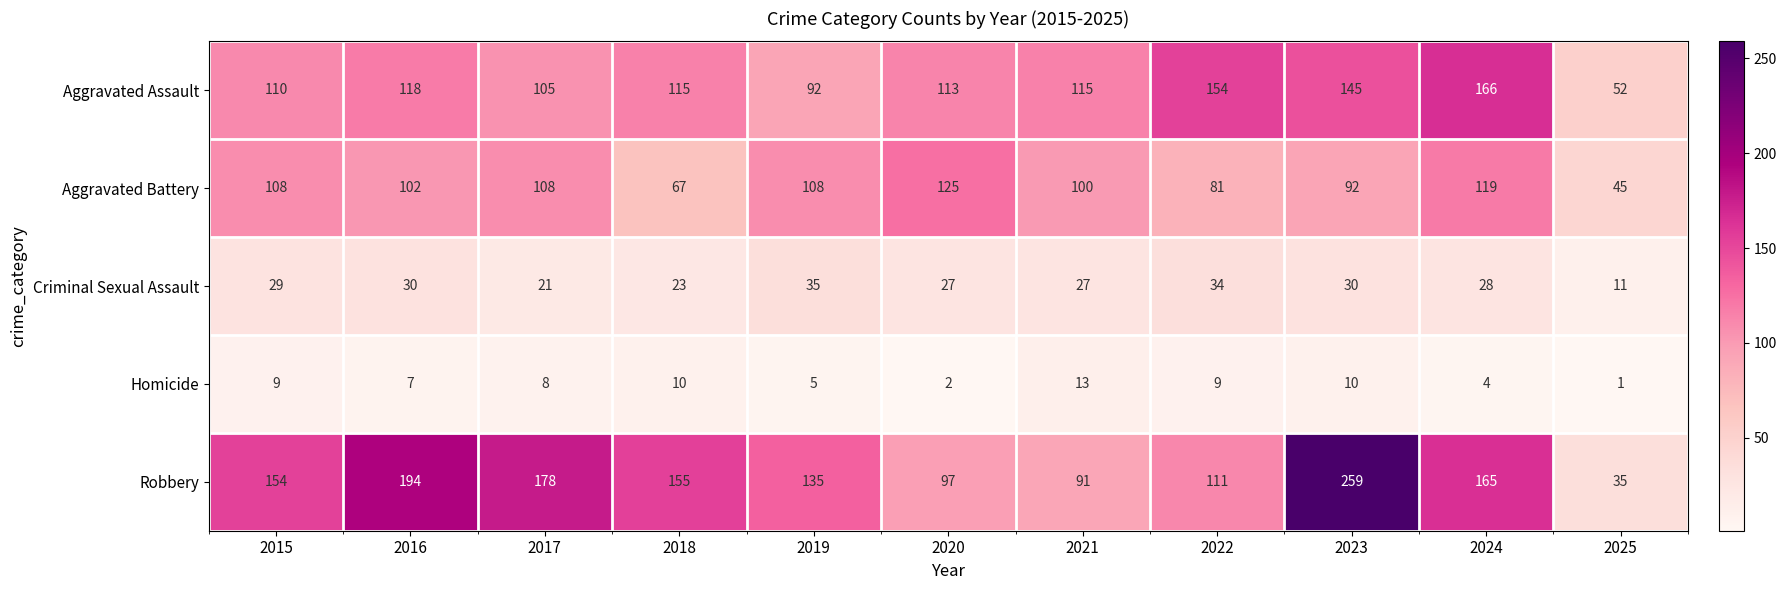

What is the total value across all series at 2025?

144